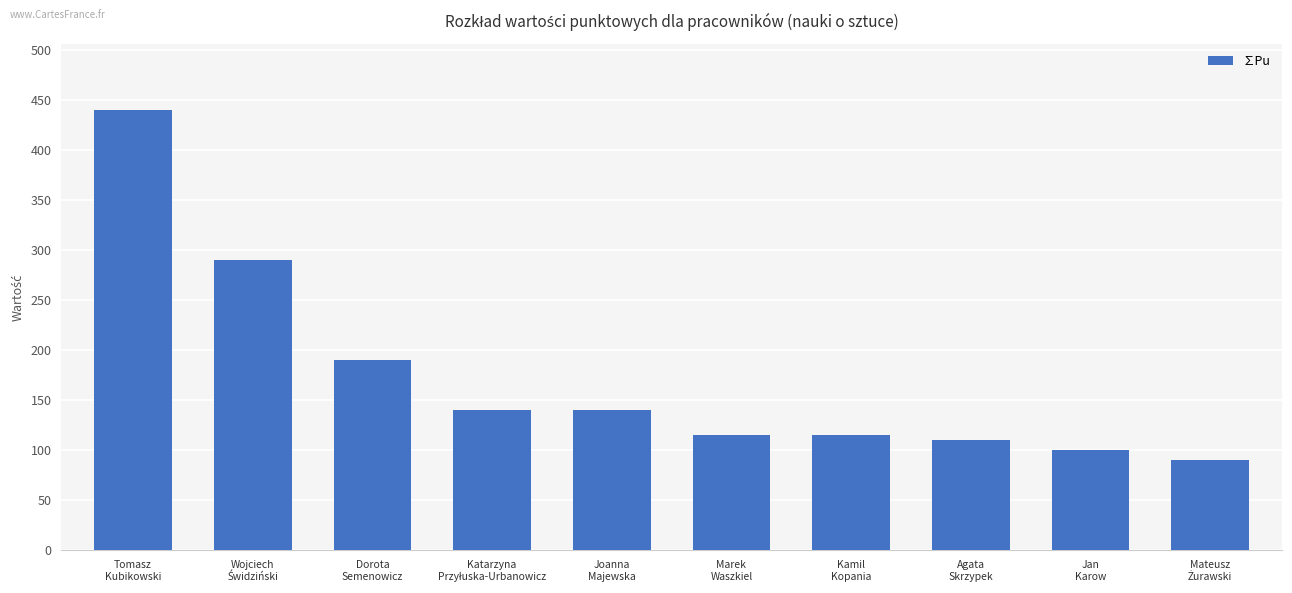

True or false: the data shows 72.8 at Dorota
Semenowicz.

False